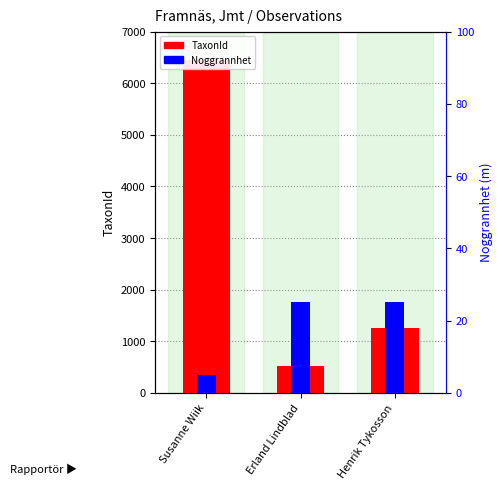

At which label does Noggrannhet reach its peak?

Erland Lindblad